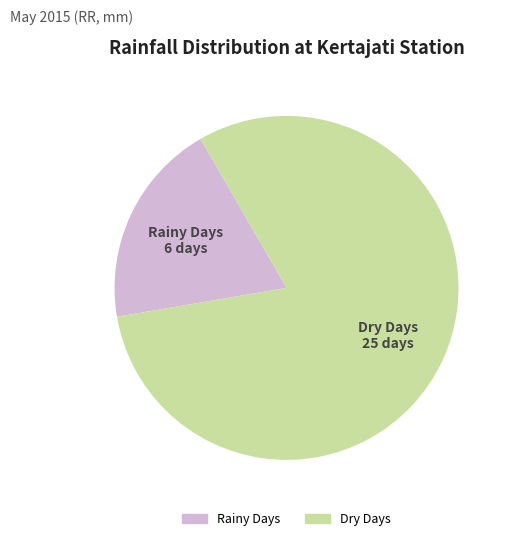

How many segments does this pie chart have?

2